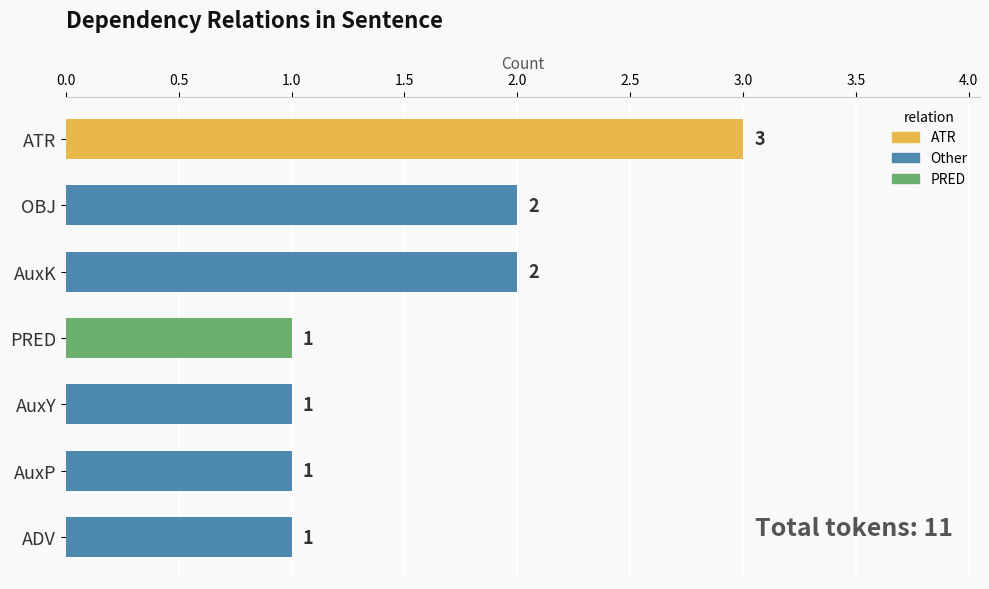

Approximately how many times larger is the value at PRED compared to AuxY?

1.0